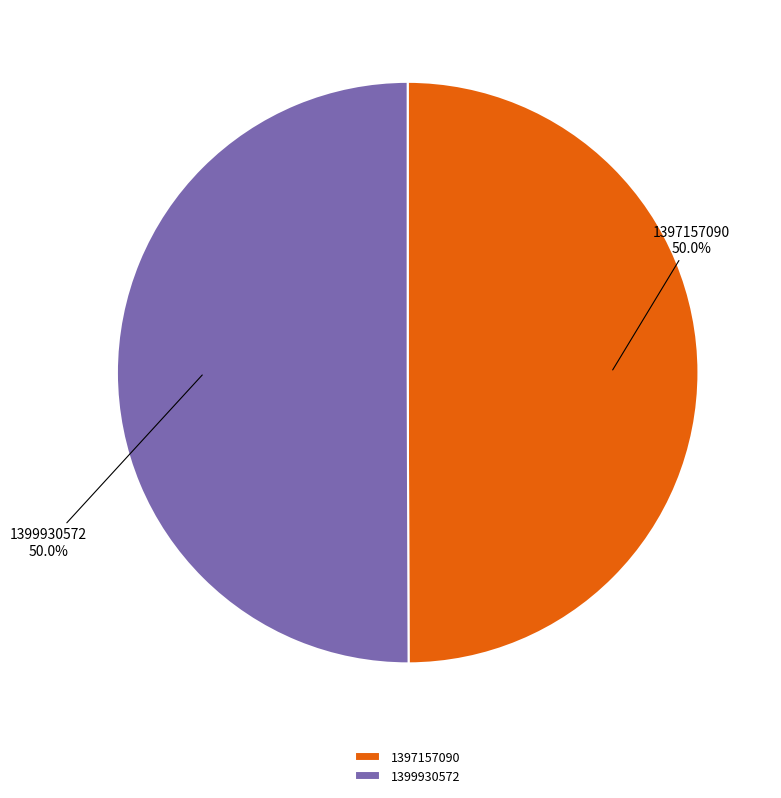

Count the number of slices in the pie.

2